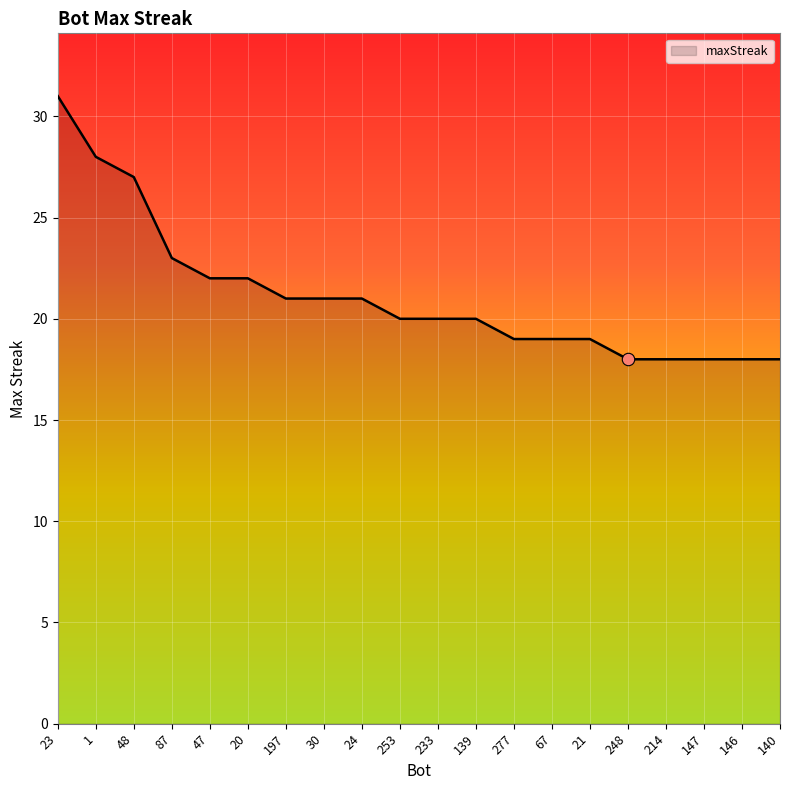

What is the change in value from 233 to 146?

-2